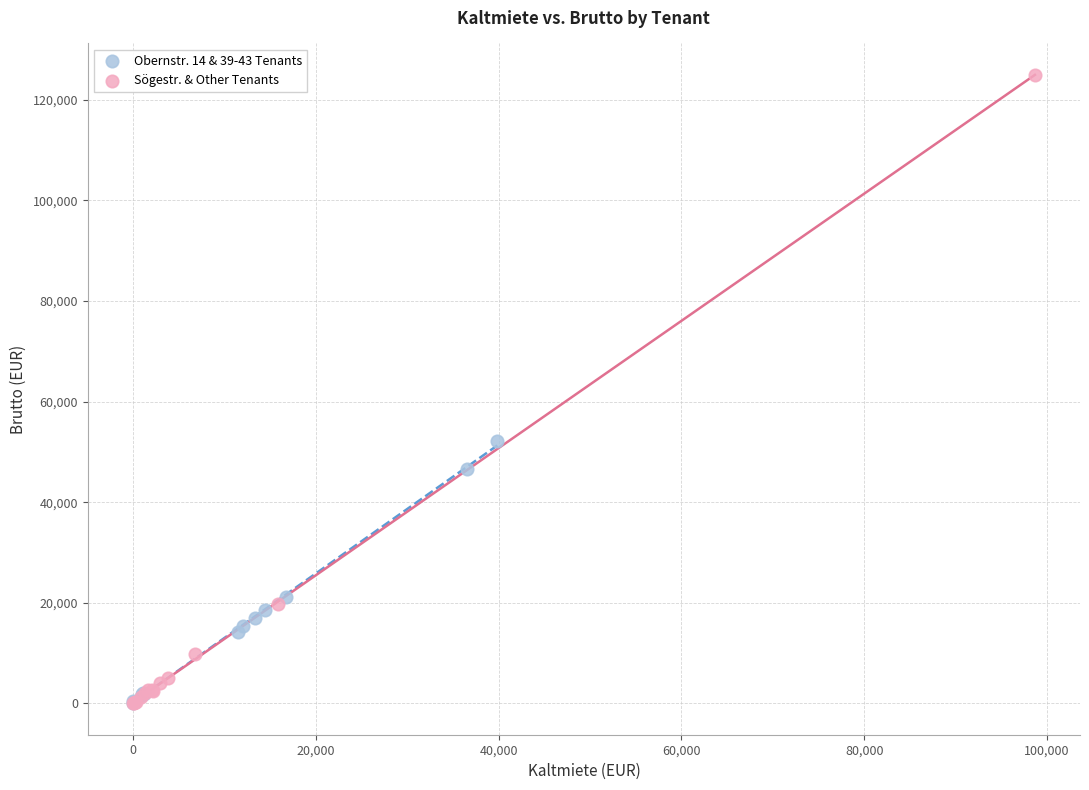

Which series contains the highest Y value?

Sögestr. & Other Tenants